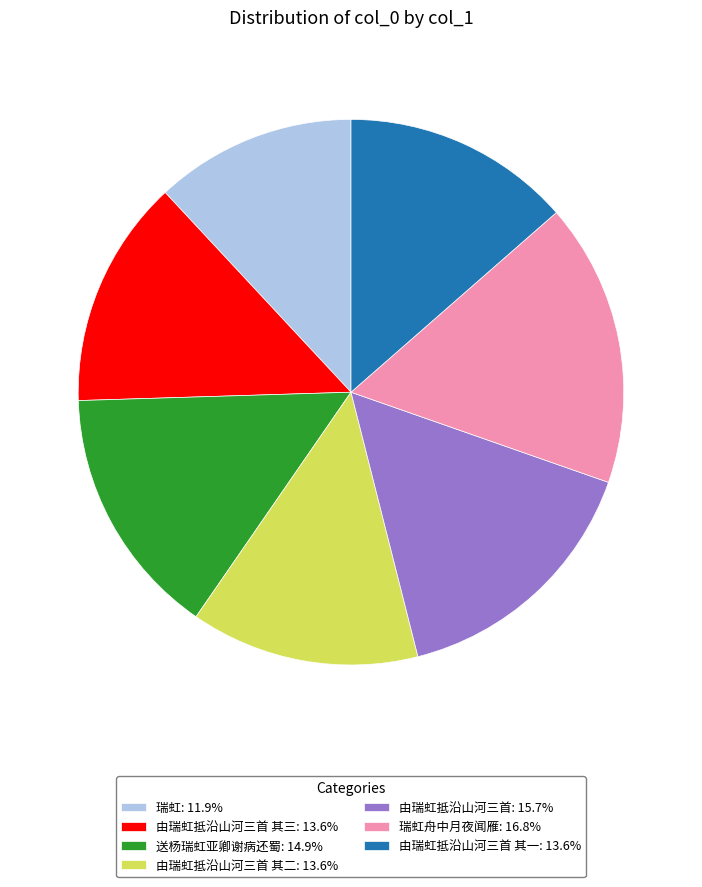

Is there any slice that represents more than half of the pie?

No